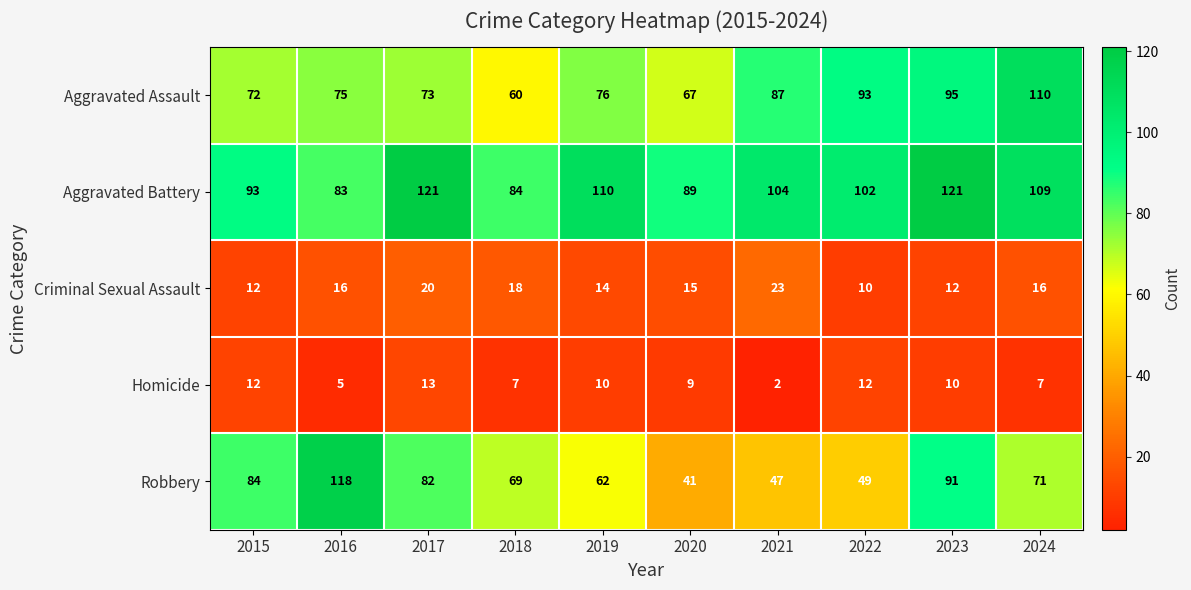

What is the average value of the Criminal Sexual Assault series?

16